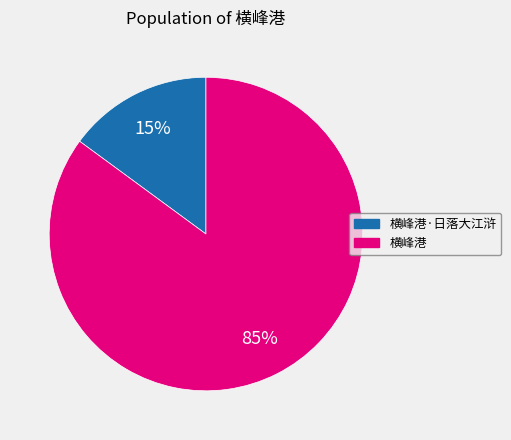

Count the number of slices in the pie.

2